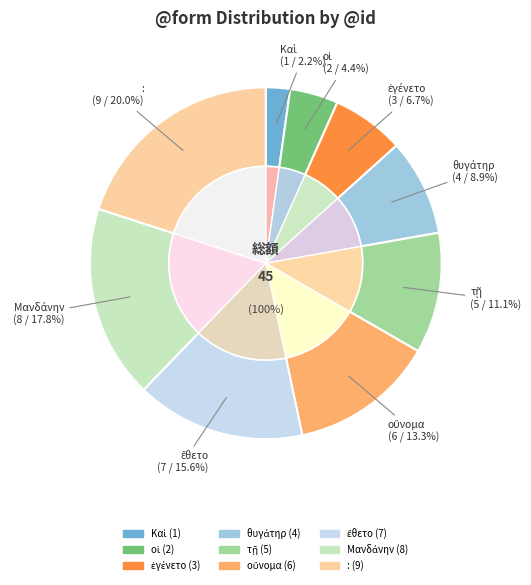

Which category has the smallest portion of the pie?

Καὶ